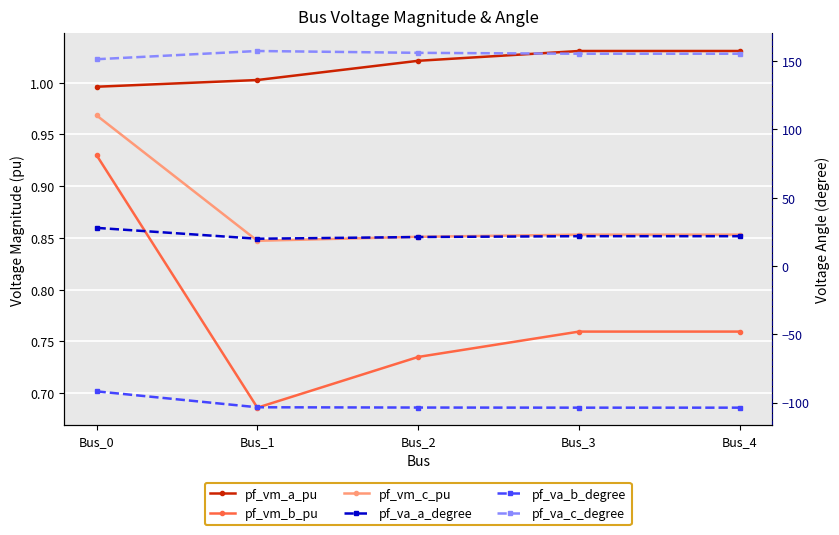

True or false: pf_va_c_degree has a value of 253.1 at Bus_4.

False